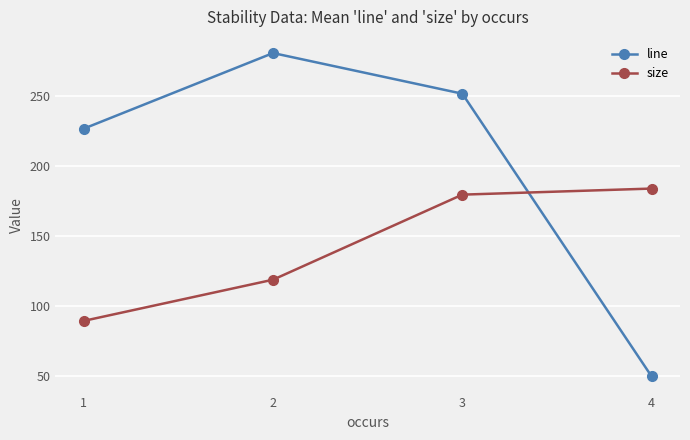

The line series shows 50.0 at 4. True or false?

True